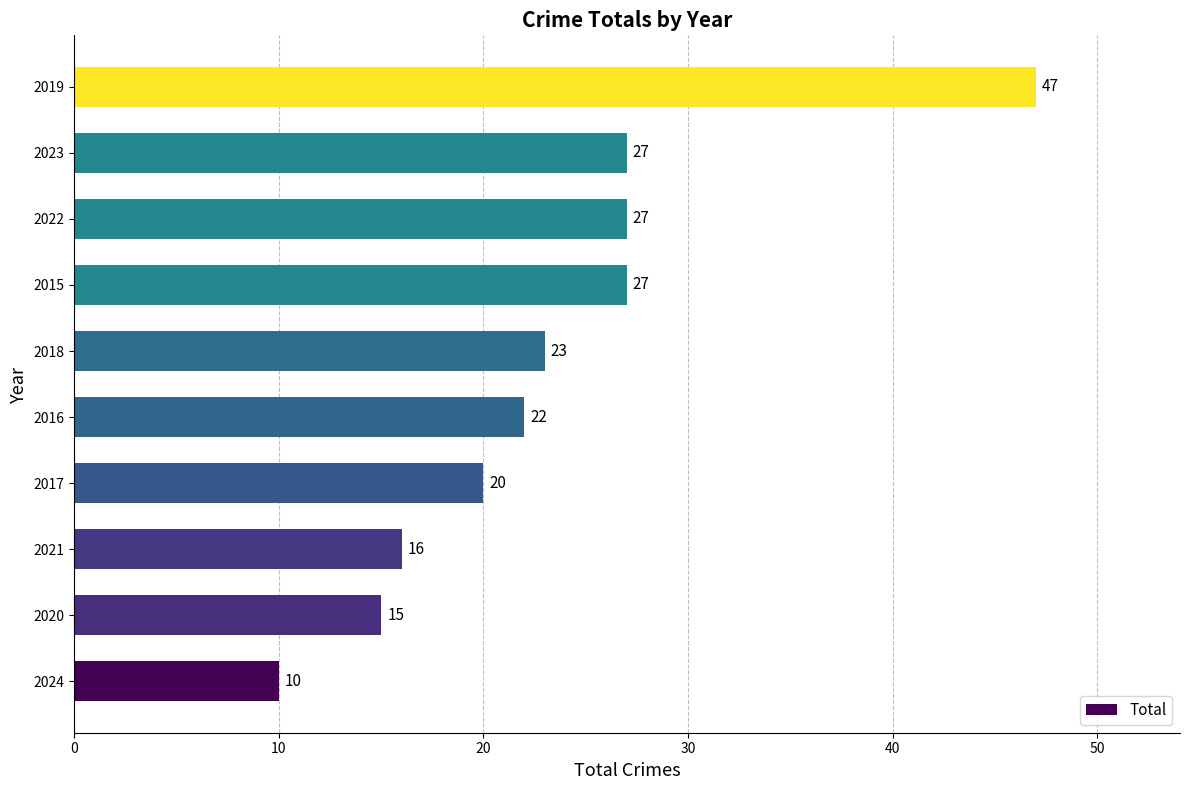

Reading bottom to top, extract all data points from this chart.

10	15	16	20	22	23	27	27	27	47